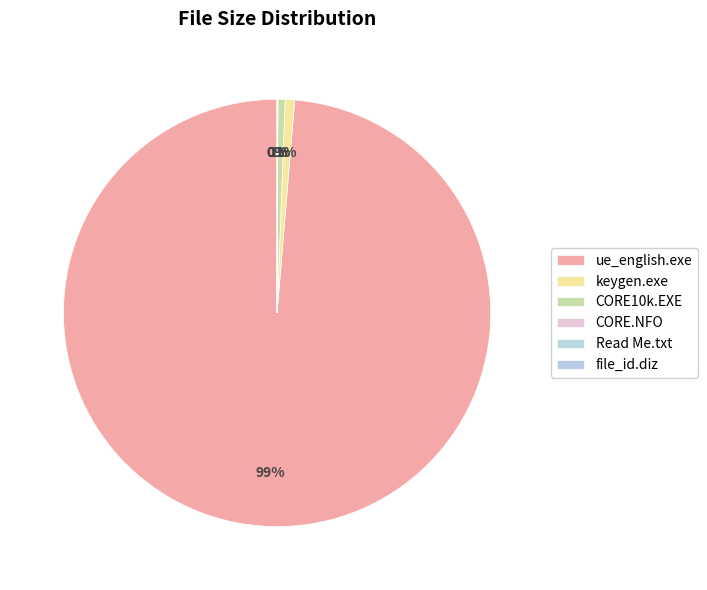

Is it true that Read Me.txt is 1% of the pie?

False